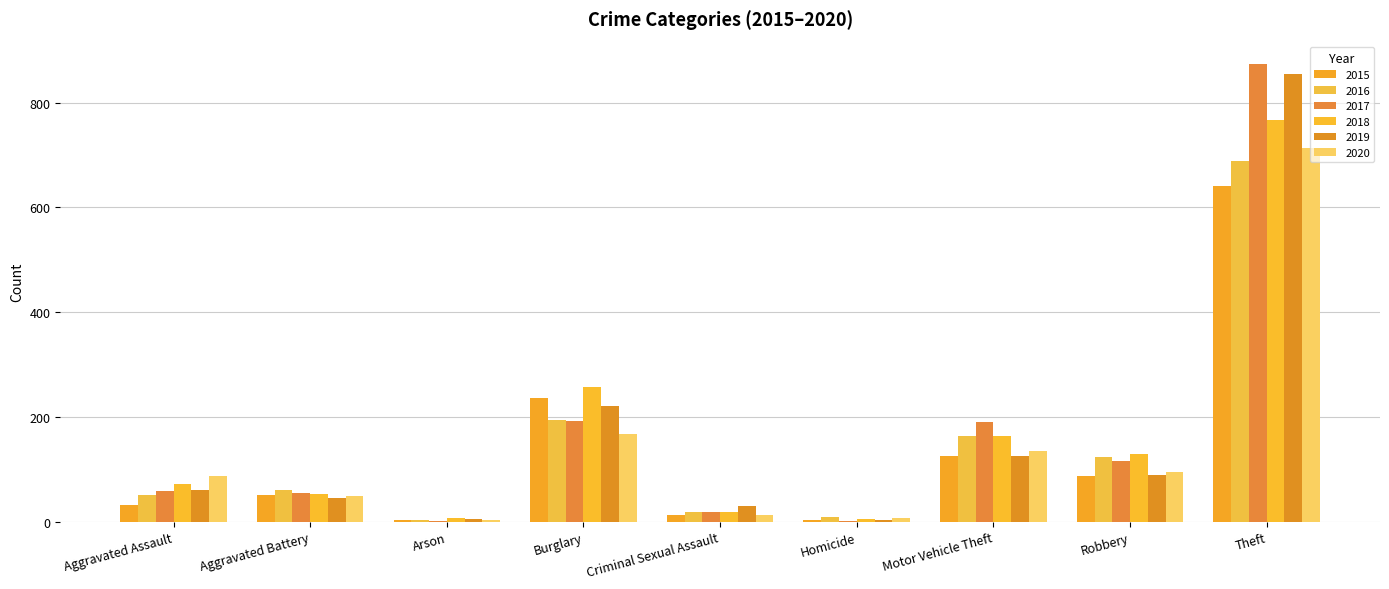

At which label does 2017 first exceed 59?

Burglary